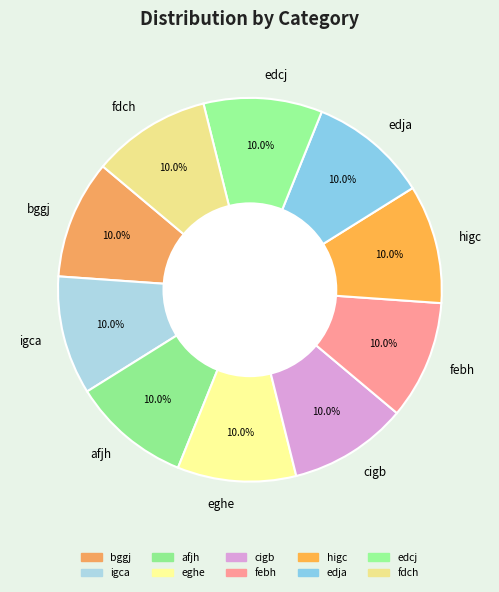

Is there any slice that represents more than half of the pie?

No